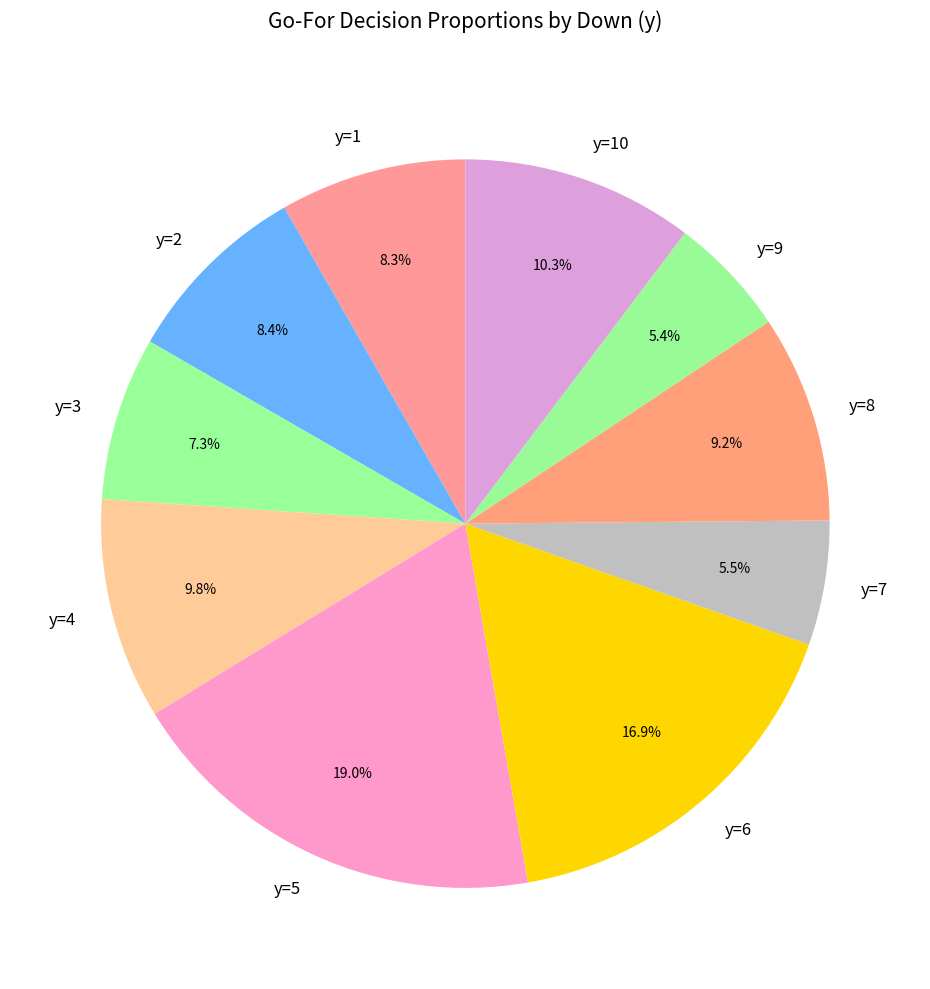

To the nearest percent, what is the difference between the largest and smallest slice percentages?

14%